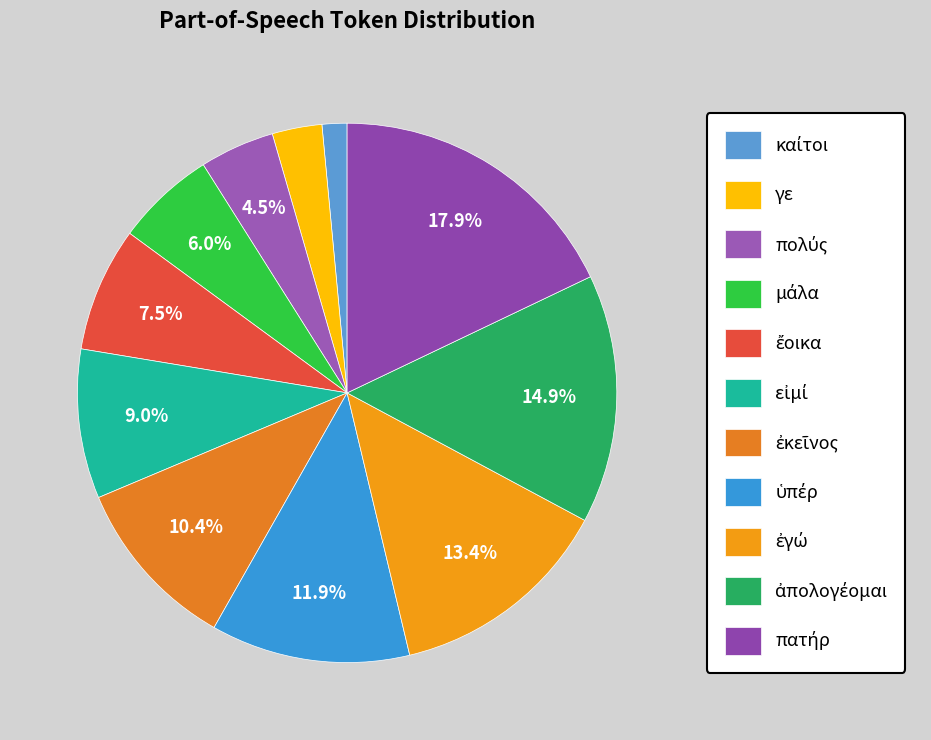

To the nearest percent, what percentage of the pie is ὑπέρ?

12%